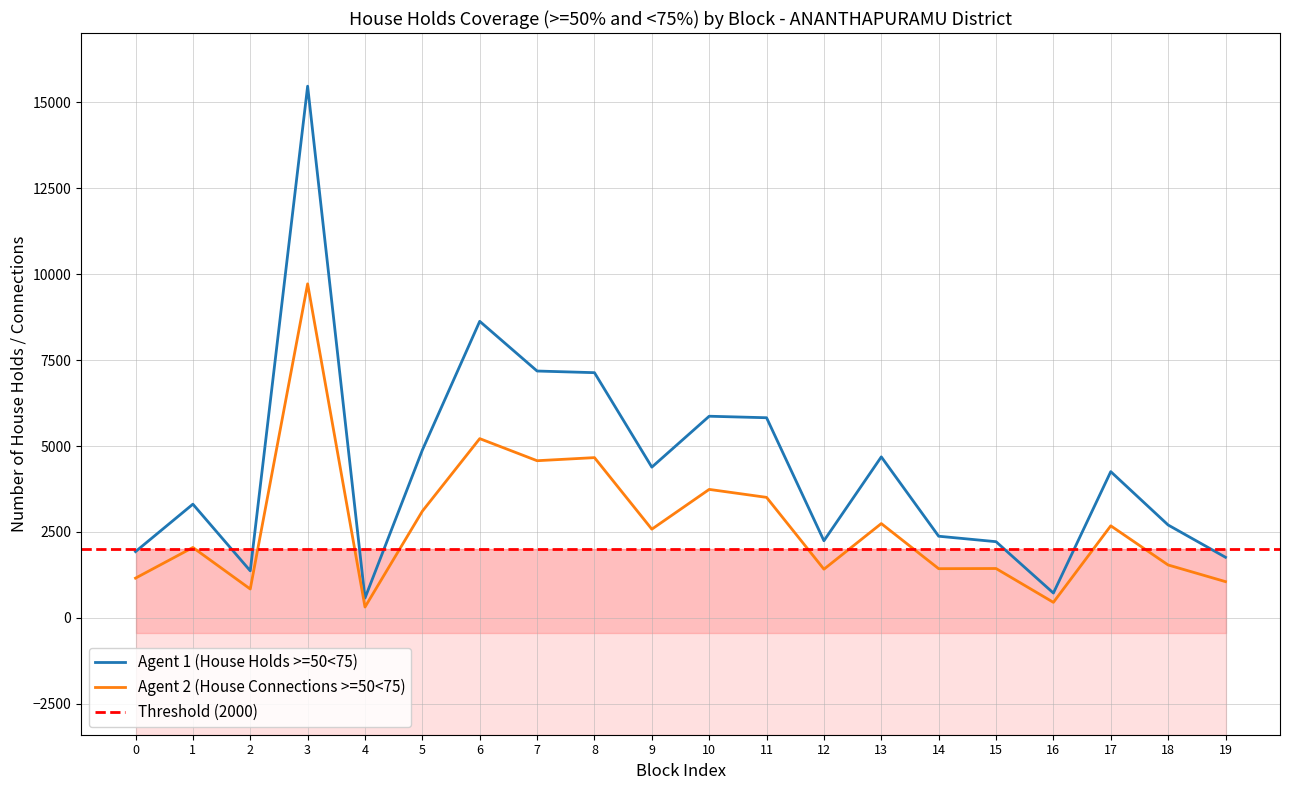

What is the lowest value of the Agent 2 (House Connections >=50<75) series?

312